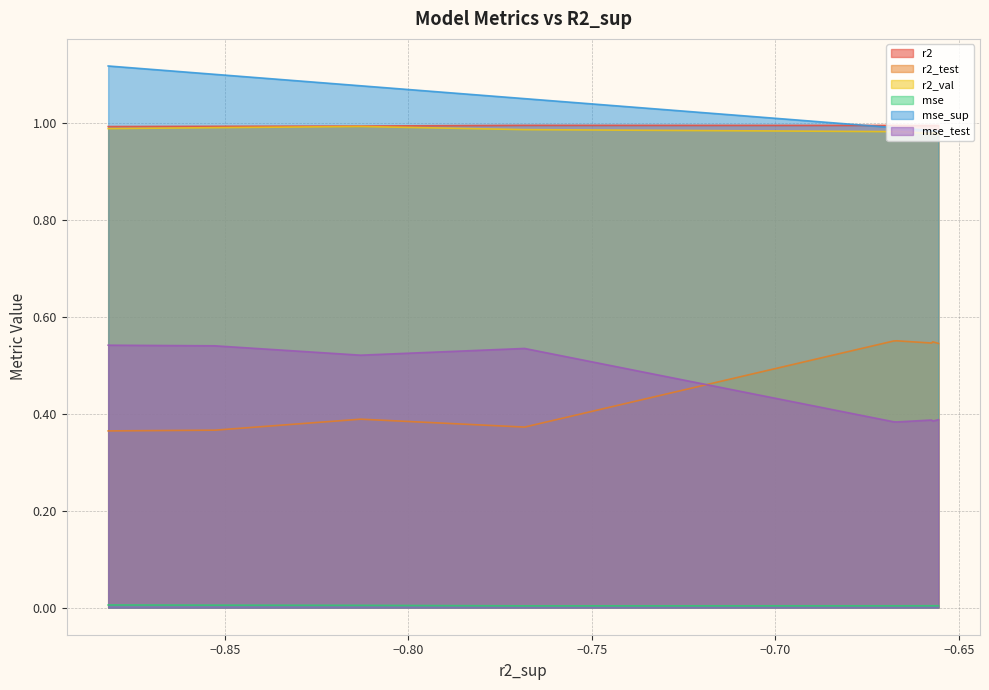

What is the total value across all series at model_1_8_9?

3.9